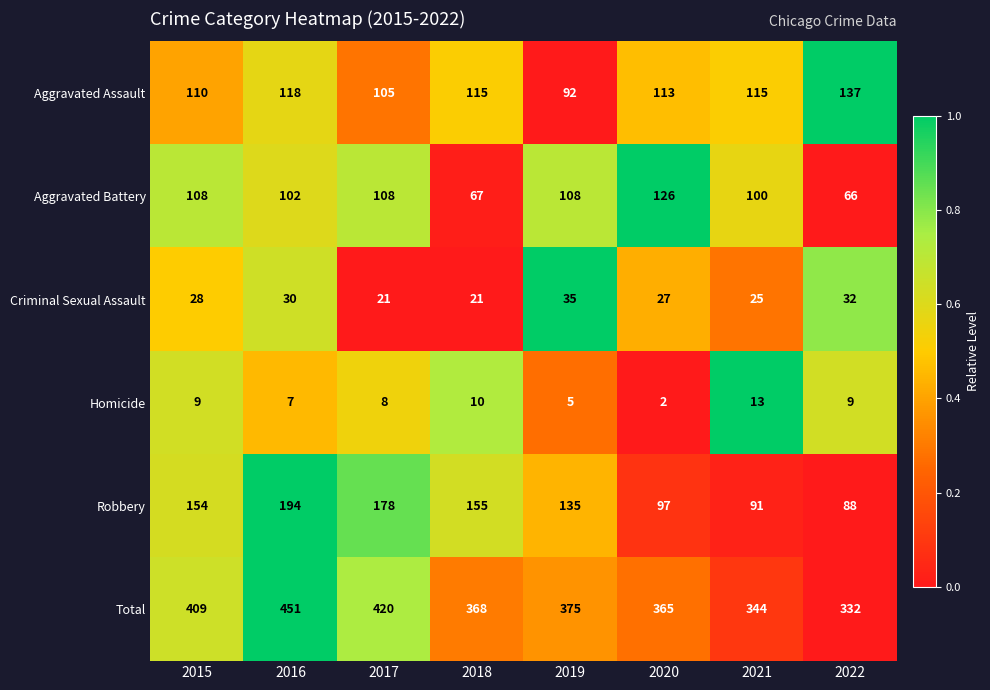

At which label is Criminal Sexual Assault closest to 28?

2015